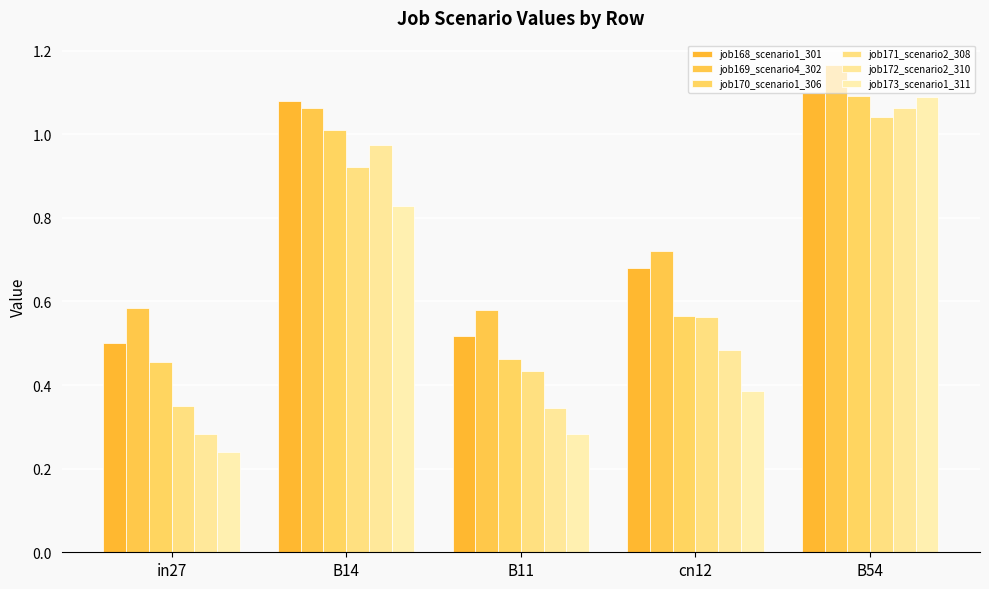

At which label does job169_scenario4_302 reach its peak?

B54